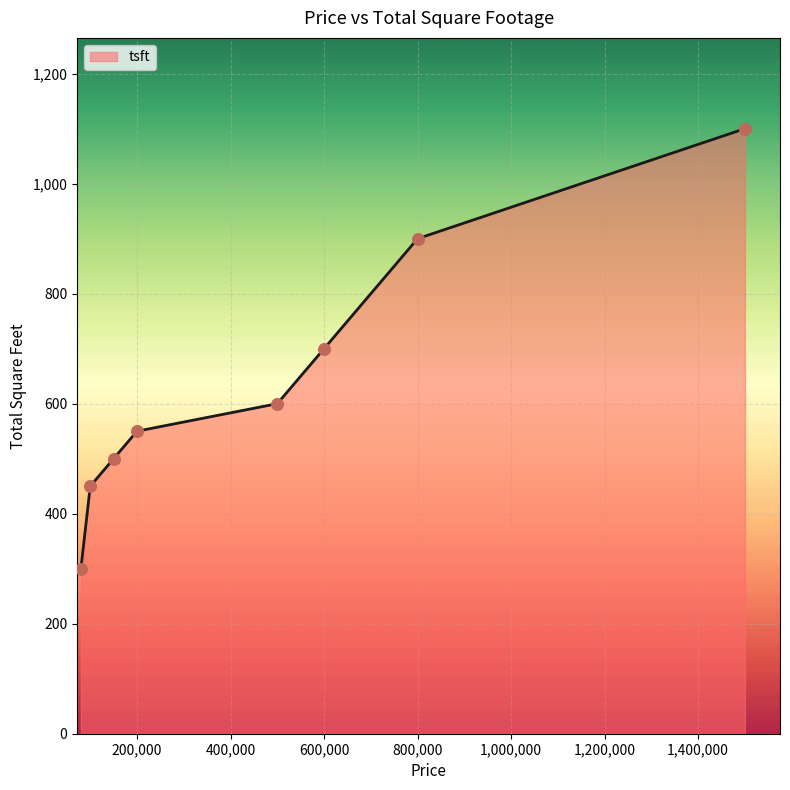

What is the greatest value displayed?

1100